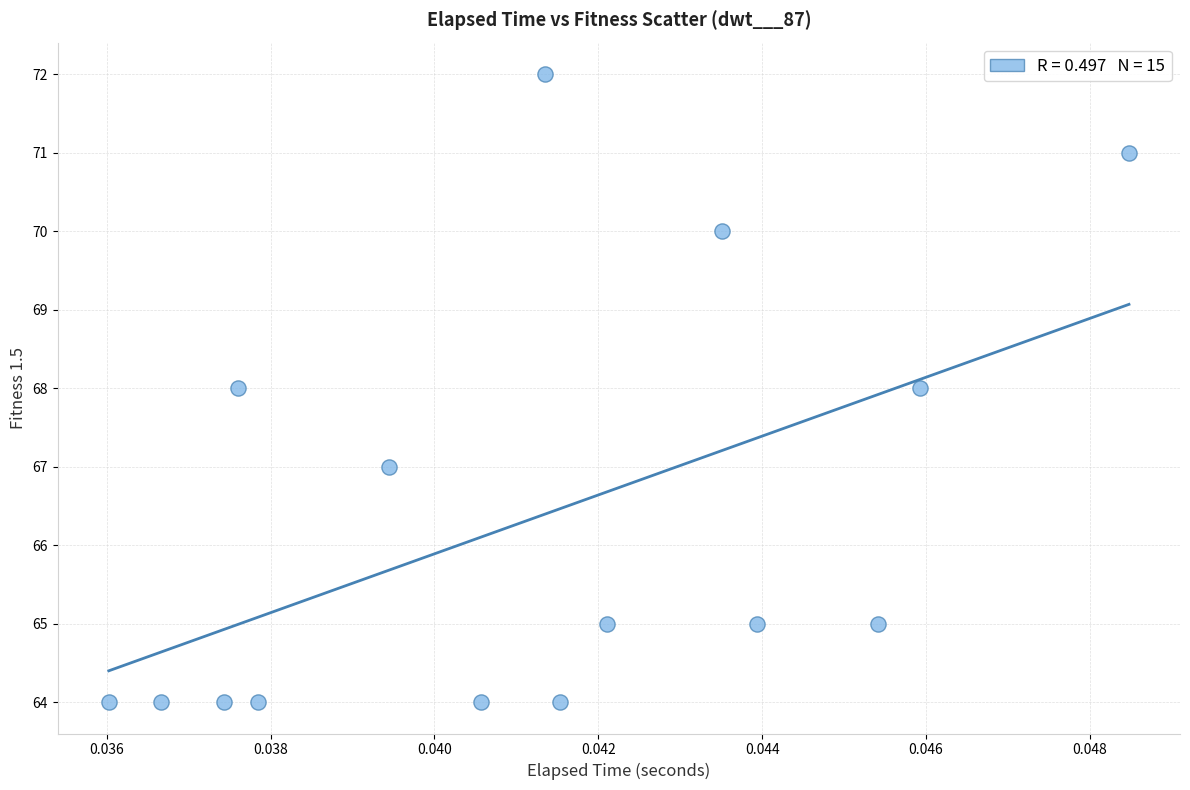

What is the range of Y values (max minus min)?

8